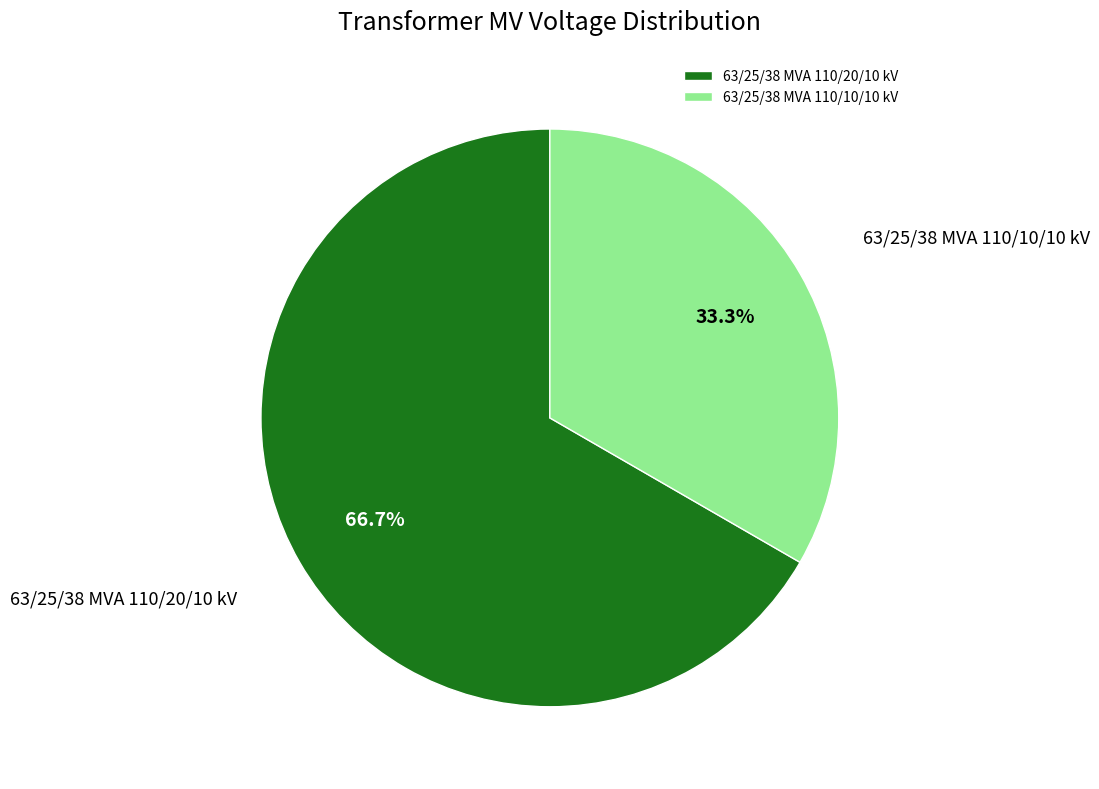

What percentage is the 63/25/38 MVA 110/10/10 kV slice, to the nearest percent?

33%